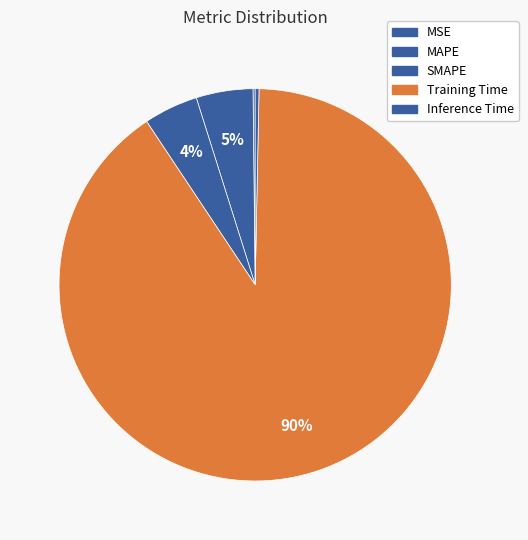

Which has a higher value, Training Time or SMAPE?

Training Time